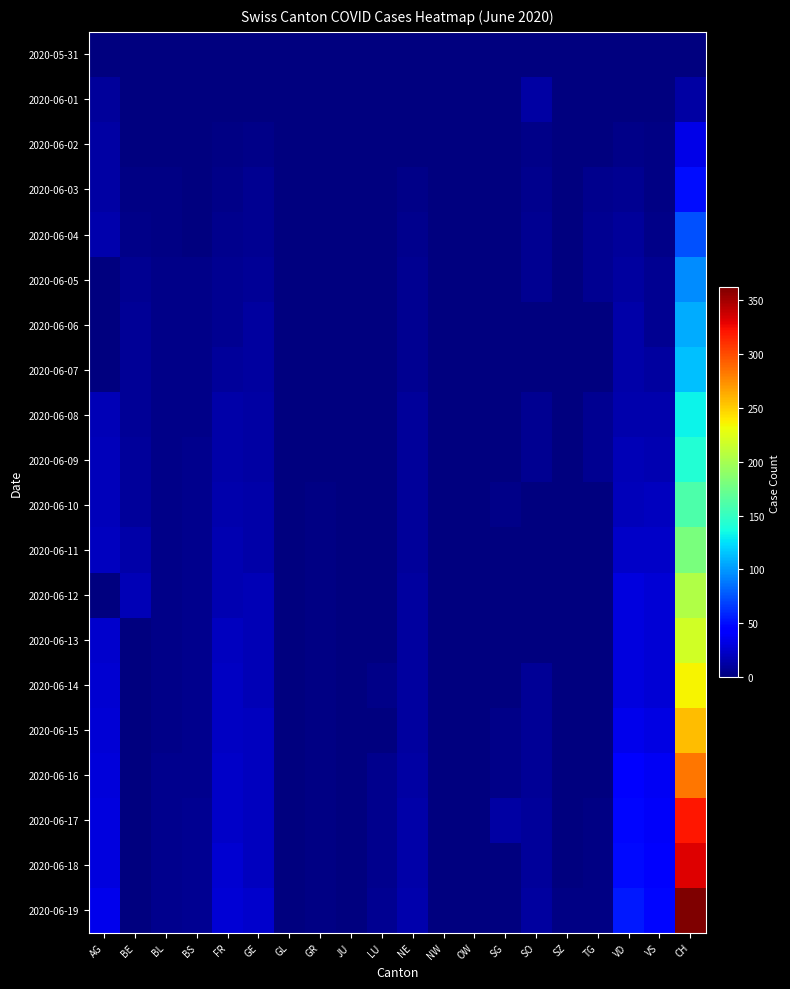

Reading left to right, list all the values displayed in this chart.

2020-05-31: AG=0	BE=0	BL=0	BS=0	FR=0	GE=0	GL=0	GR=0	JU=0	LU=0	NE=0	NW=0	OW=0	SG=0	SO=0	SZ=0	TG=0	VD=0	VS=0	CH=0
2020-06-01: AG=9	BE=0	BL=1	BS=0	FR=0	GE=0	GL=0	GR=0	JU=0	LU=1	NE=0	NW=0	OW=0	SG=0	SO=12	SZ=0	TG=0	VD=0	VS=0	CH=12
2020-06-02: AG=12	BE=1	BL=1	BS=0	FR=2	GE=4	GL=0	GR=1	JU=0	LU=0	NE=1	NW=0	OW=0	SG=0	SO=3	SZ=0	TG=0	VD=4	VS=2	CH=33
2020-06-03: AG=12	BE=2	BL=2	BS=1	FR=3	GE=6	GL=0	GR=1	JU=0	LU=0	NE=4	NW=0	OW=0	SG=1	SO=5	SZ=0	TG=5	VD=6	VS=2	CH=50
2020-06-04: AG=15	BE=4	BL=2	BS=1	FR=5	GE=7	GL=0	GR=1	JU=0	LU=0	NE=5	NW=0	OW=0	SG=0	SO=6	SZ=0	TG=6	VD=9	VS=4	CH=74
2020-06-05: AG=0	BE=6	BL=3	BS=4	FR=7	GE=8	GL=0	GR=1	JU=0	LU=0	NE=6	NW=0	OW=0	SG=0	SO=6	SZ=0	TG=6	VD=11	VS=7	CH=95
2020-06-06: AG=0	BE=8	BL=3	BS=4	FR=7	GE=11	GL=0	GR=1	JU=0	LU=0	NE=7	NW=0	OW=0	SG=0	SO=0	SZ=0	TG=0	VD=13	VS=7	CH=107
2020-06-07: AG=0	BE=8	BL=3	BS=4	FR=9	GE=11	GL=0	GR=1	JU=0	LU=1	NE=7	NW=0	OW=0	SG=0	SO=0	SZ=0	TG=0	VD=14	VS=10	CH=114
2020-06-08: AG=17	BE=8	BL=3	BS=4	FR=13	GE=12	GL=0	GR=1	JU=0	LU=1	NE=9	NW=0	OW=0	SG=1	SO=6	SZ=0	TG=6	VD=15	VS=15	CH=132
2020-06-09: AG=19	BE=9	BL=3	BS=5	FR=13	GE=12	GL=0	GR=1	JU=0	LU=1	NE=9	NW=0	OW=0	SG=1	SO=6	SZ=0	TG=6	VD=18	VS=16	CH=142
2020-06-10: AG=19	BE=9	BL=4	BS=5	FR=15	GE=14	GL=0	GR=2	JU=0	LU=1	NE=9	NW=0	OW=0	SG=3	SO=1	SZ=0	TG=1	VD=19	VS=20	CH=160
2020-06-11: AG=21	BE=14	BL=4	BS=5	FR=16	GE=14	GL=0	GR=2	JU=0	LU=1	NE=9	NW=0	OW=0	SG=0	SO=1	SZ=1	TG=1	VD=23	VS=24	CH=180
2020-06-12: AG=0	BE=17	BL=4	BS=5	FR=16	GE=18	GL=0	GR=2	JU=0	LU=0	NE=10	NW=0	OW=0	SG=1	SO=0	SZ=1	TG=1	VD=30	VS=28	CH=205
2020-06-13: AG=25	BE=0	BL=4	BS=5	FR=20	GE=18	GL=0	GR=2	JU=1	LU=0	NE=11	NW=0	OW=0	SG=0	SO=0	SZ=1	TG=1	VD=30	VS=28	CH=219
2020-06-14: AG=26	BE=0	BL=4	BS=5	FR=22	GE=18	GL=0	GR=2	JU=1	LU=3	NE=11	NW=0	OW=0	SG=0	SO=8	SZ=1	TG=1	VD=31	VS=28	CH=235
2020-06-15: AG=28	BE=0	BL=4	BS=5	FR=22	GE=20	GL=0	GR=2	JU=1	LU=0	NE=11	NW=0	OW=0	SG=3	SO=8	SZ=1	TG=1	VD=34	VS=32	CH=257
2020-06-16: AG=29	BE=0	BL=5	BS=5	FR=23	GE=20	GL=0	GR=2	JU=1	LU=5	NE=12	NW=0	OW=0	SG=3	SO=8	SZ=1	TG=1	VD=42	VS=37	CH=284
2020-06-17: AG=30	BE=0	BL=5	BS=6	FR=24	GE=21	GL=0	GR=2	JU=1	LU=5	NE=13	NW=0	OW=0	SG=12	SO=9	SZ=1	TG=2	VD=47	VS=39	CH=320
2020-06-18: AG=30	BE=0	BL=5	BS=6	FR=26	GE=21	GL=0	GR=2	JU=1	LU=5	NE=13	NW=0	OW=0	SG=0	SO=9	SZ=1	TG=2	VD=49	VS=40	CH=331
2020-06-19: AG=34	BE=0	BL=5	BS=7	FR=27	GE=25	GL=0	GR=2	JU=1	LU=6	NE=15	NW=0	OW=0	SG=0	SO=11	SZ=2	TG=2	VD=55	VS=48	CH=362